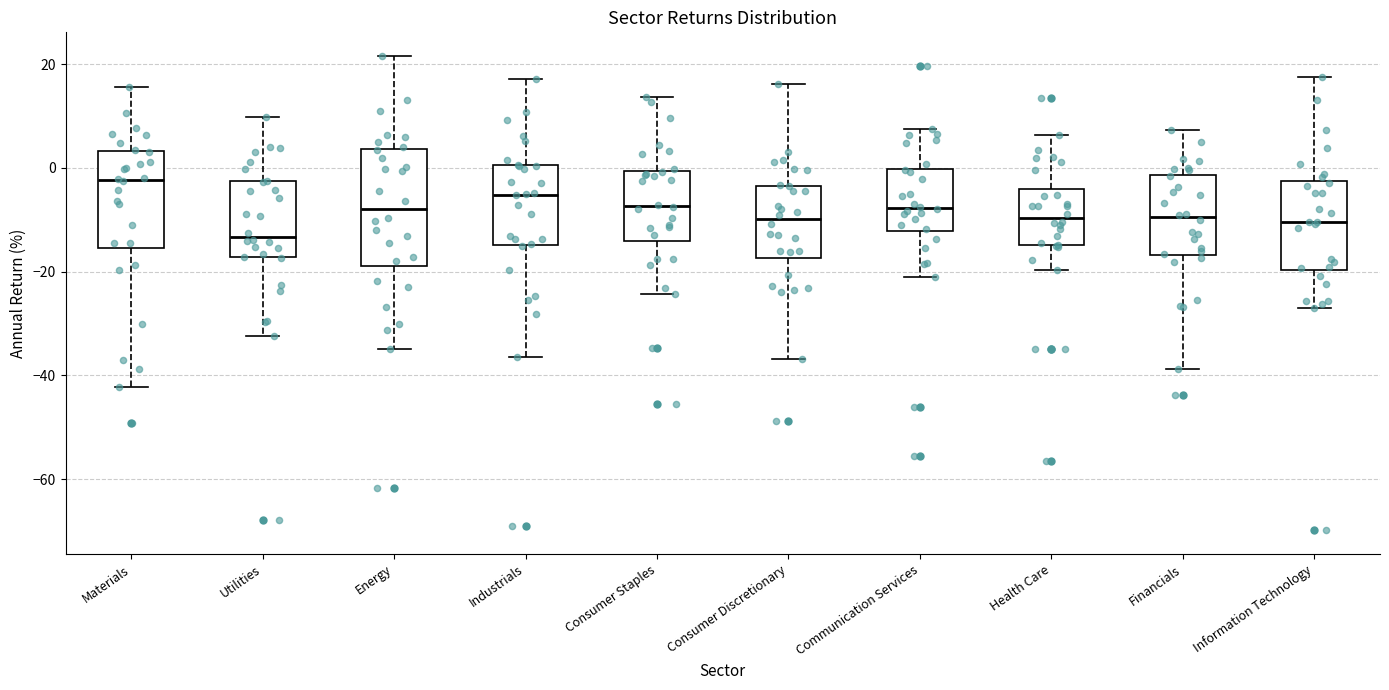

Where is the lower edge of the box for Consumer Discretionary on the y-axis? The values are not printed on the chart, so give them approximately, as read against the axis.

-18